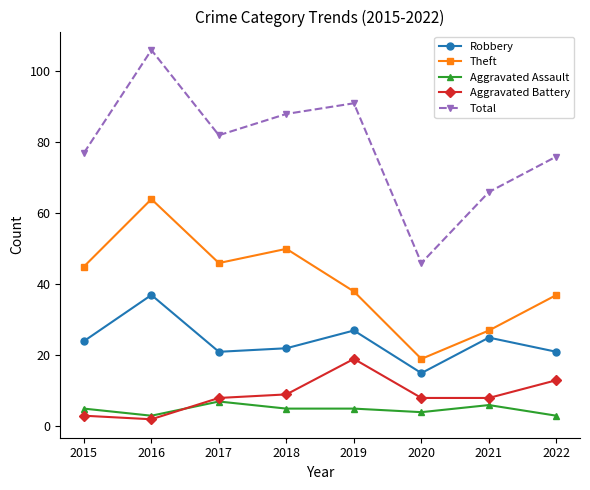

True or false: Aggravated Assault and Theft intersect in this chart.

False